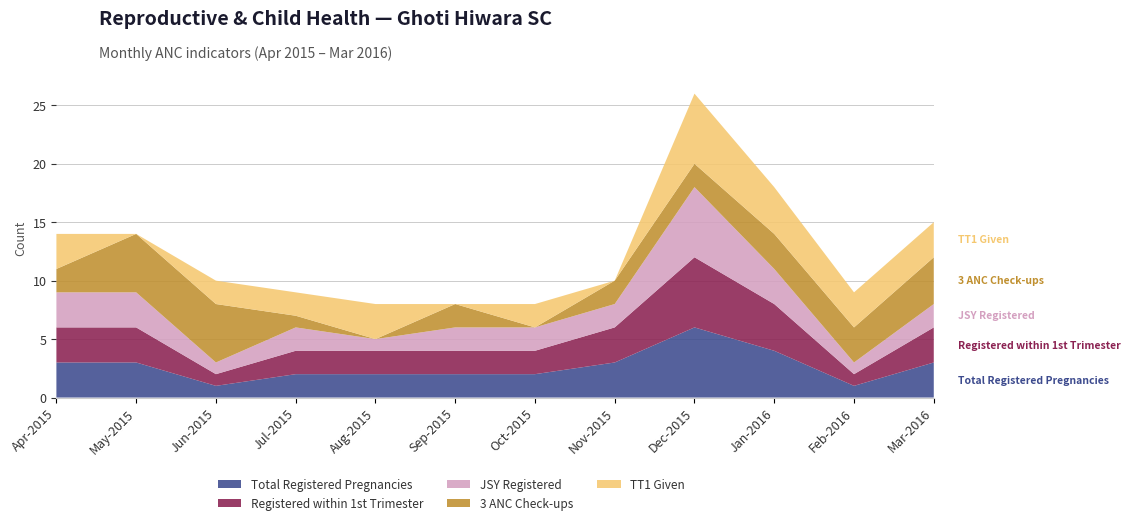

Reading left to right, list all the values displayed in this chart.

Total Registered Pregnancies: Apr-2015=3	May-2015=3	Jun-2015=1	Jul-2015=2	Aug-2015=2	Sep-2015=2	Oct-2015=2	Nov-2015=3	Dec-2015=6	Jan-2016=4	Feb-2016=1	Mar-2016=3
Registered within 1st Trimester: Apr-2015=3	May-2015=3	Jun-2015=1	Jul-2015=2	Aug-2015=2	Sep-2015=2	Oct-2015=2	Nov-2015=3	Dec-2015=6	Jan-2016=4	Feb-2016=1	Mar-2016=3
JSY Registered: Apr-2015=3	May-2015=3	Jun-2015=1	Jul-2015=2	Aug-2015=1	Sep-2015=2	Oct-2015=2	Nov-2015=2	Dec-2015=6	Jan-2016=3	Feb-2016=1	Mar-2016=2
3 ANC Check-ups: Apr-2015=2	May-2015=5	Jun-2015=5	Jul-2015=1	Aug-2015=0	Sep-2015=2	Oct-2015=0	Nov-2015=2	Dec-2015=2	Jan-2016=3	Feb-2016=3	Mar-2016=4
TT1 Given: Apr-2015=3	May-2015=0	Jun-2015=2	Jul-2015=2	Aug-2015=3	Sep-2015=0	Oct-2015=2	Nov-2015=0	Dec-2015=6	Jan-2016=4	Feb-2016=3	Mar-2016=3